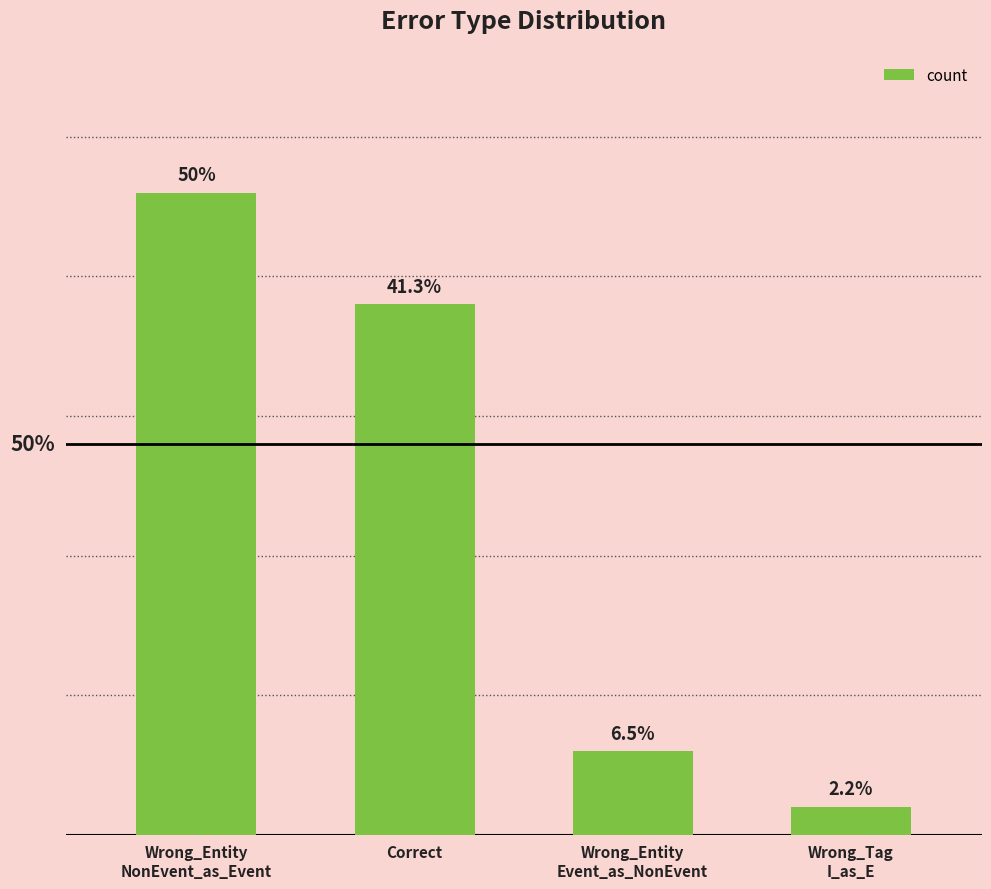

At which category does the chart reach its peak across all series?

Wrong_Entity
NonEvent_as_Event